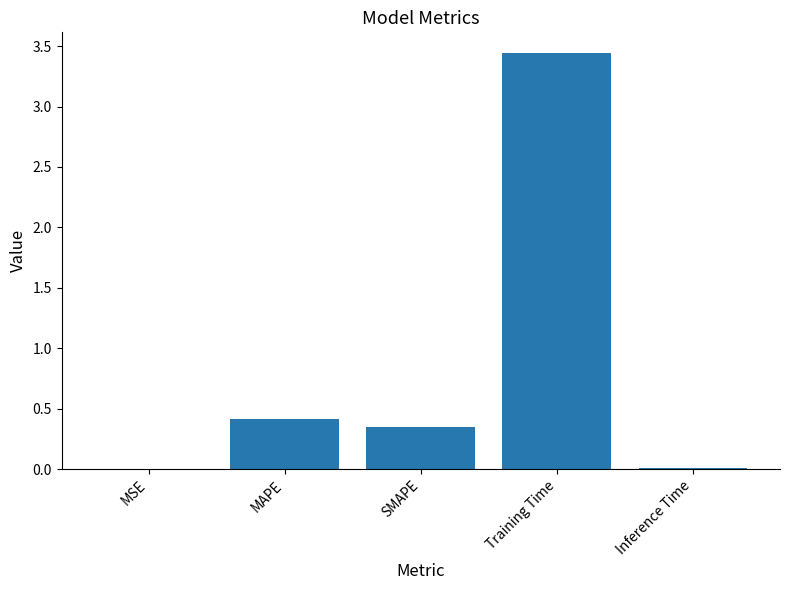

Which label corresponds to the largest value in the chart?

Training Time